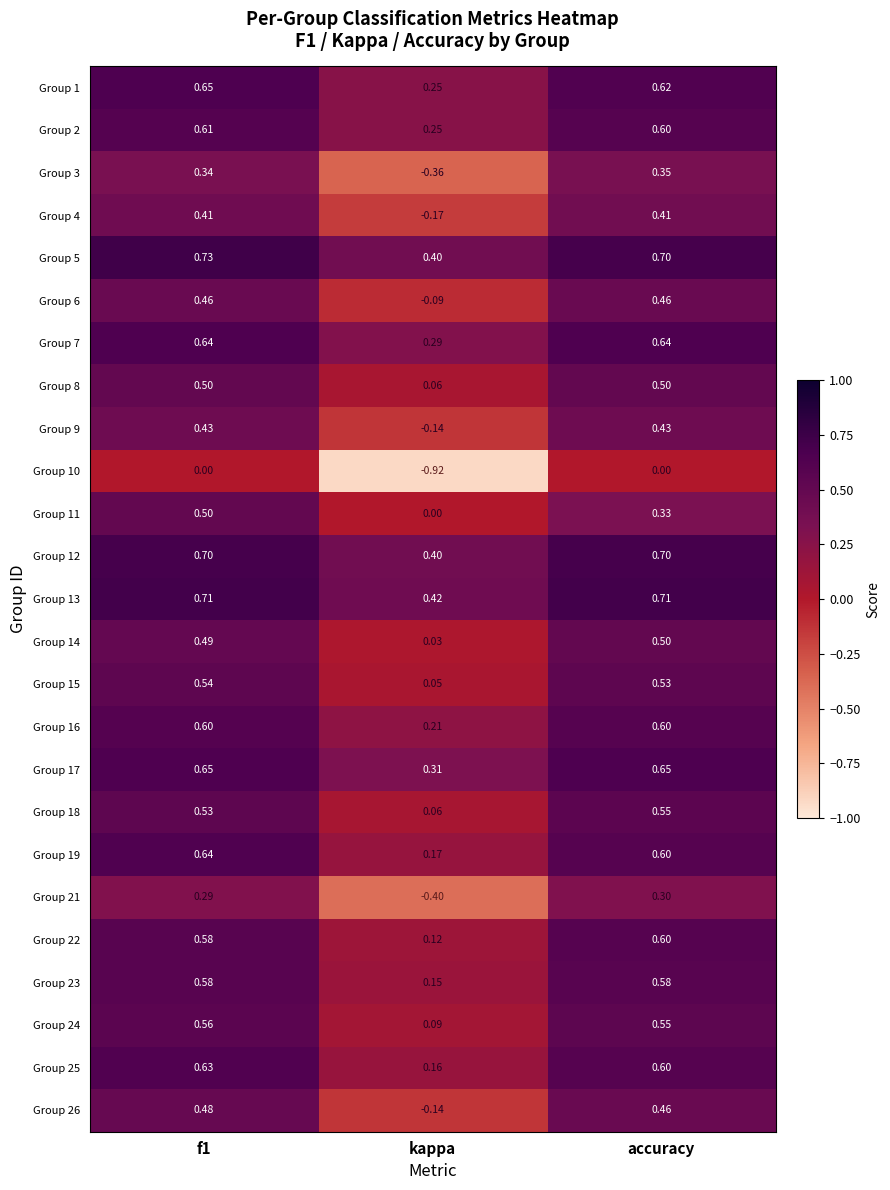

Where is Group 5 nearest to the value 0?

kappa